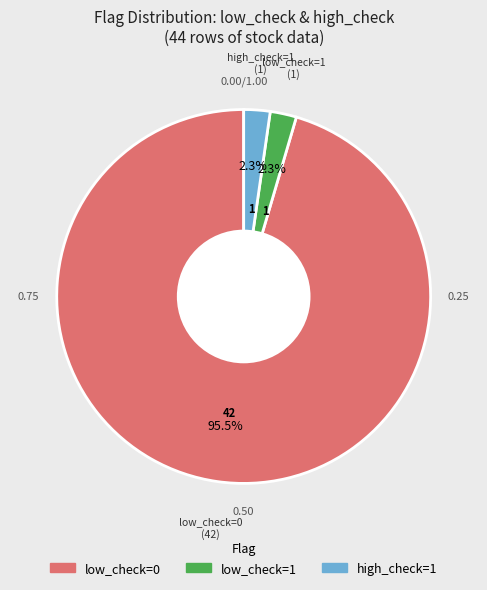

Which category accounts for the majority?

low_check=0